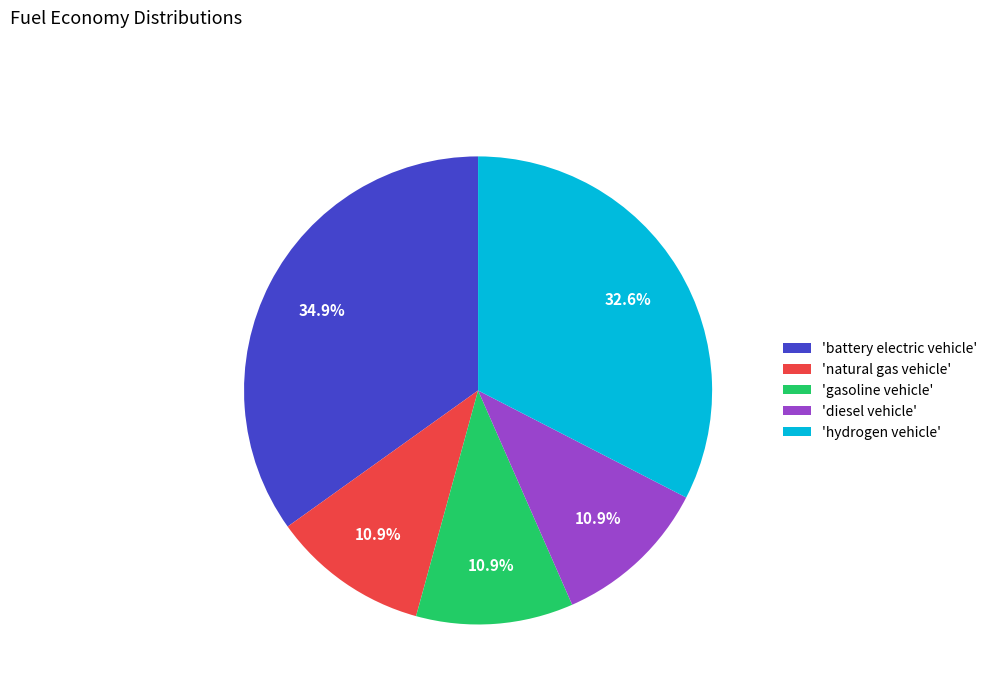

To the nearest percent, what is the average slice percentage?

20%